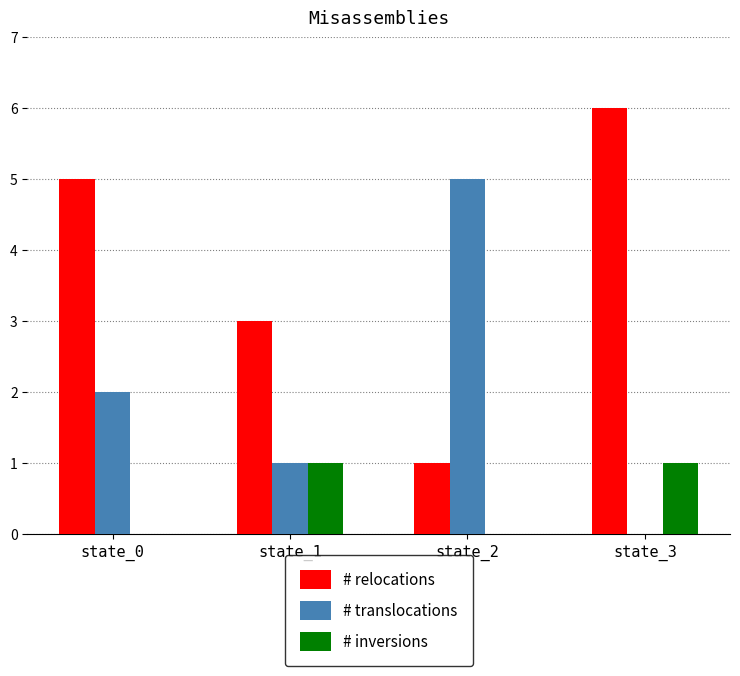

What is the highest value of the # relocations series?

6